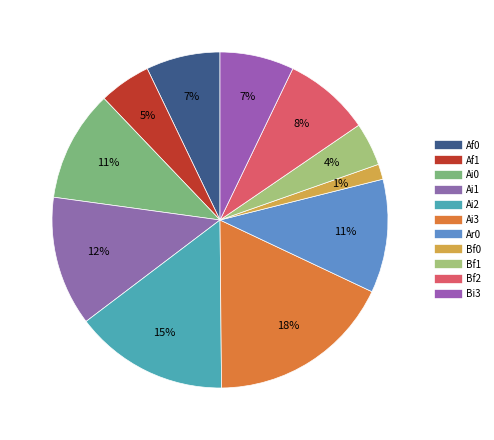

Count the number of slices in the pie.

11